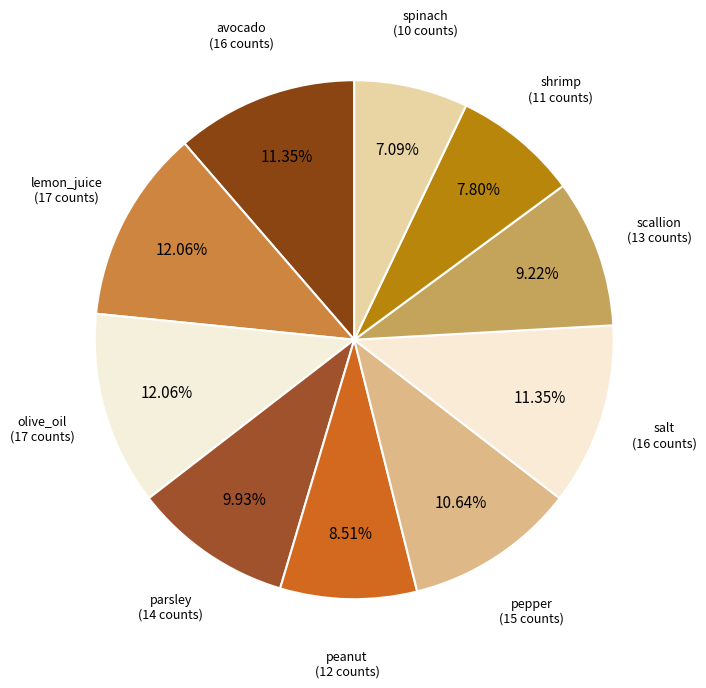

Is lemon_juice the majority of the pie?

No